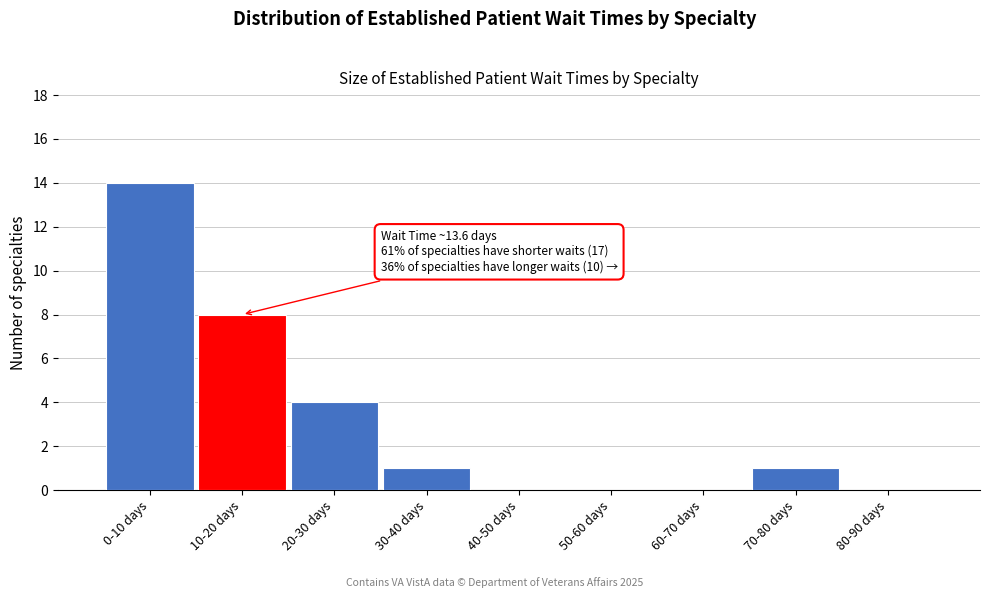

Reading left to right, transcribe all the data shown in this chart.

0-10 days=14	10-20 days=8	20-30 days=4	30-40 days=1	40-50 days=0	50-60 days=0	60-70 days=0	70-80 days=1	80-90 days=0